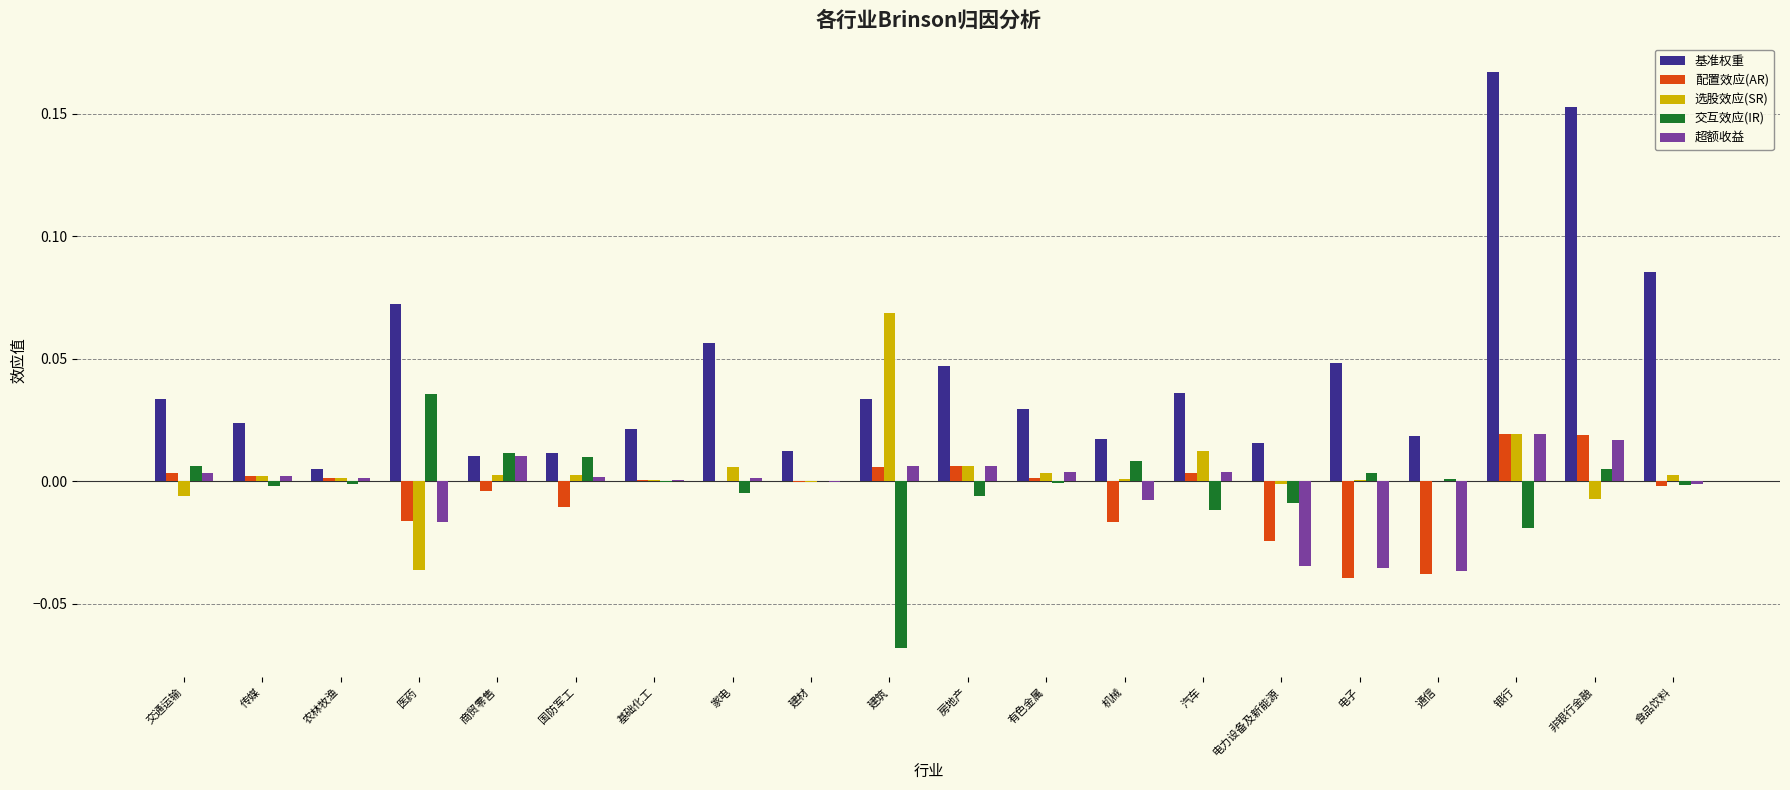

Is it true that 配置效应(AR) equals 0.0 at 建筑?

True